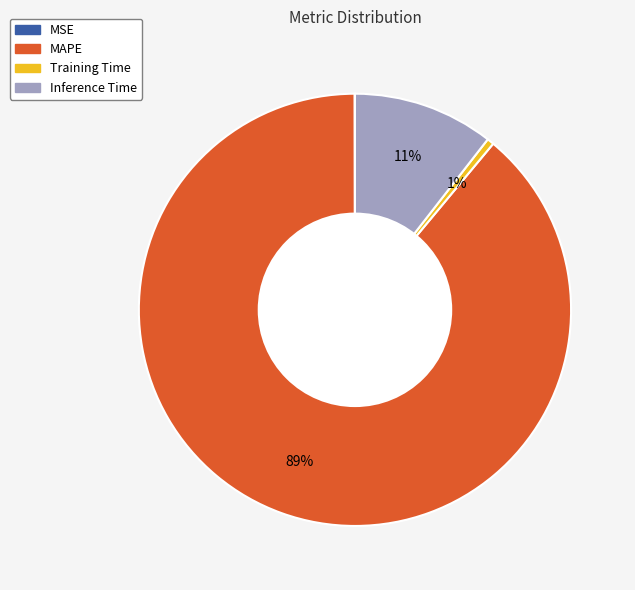

Is MAPE the majority of the pie?

Yes